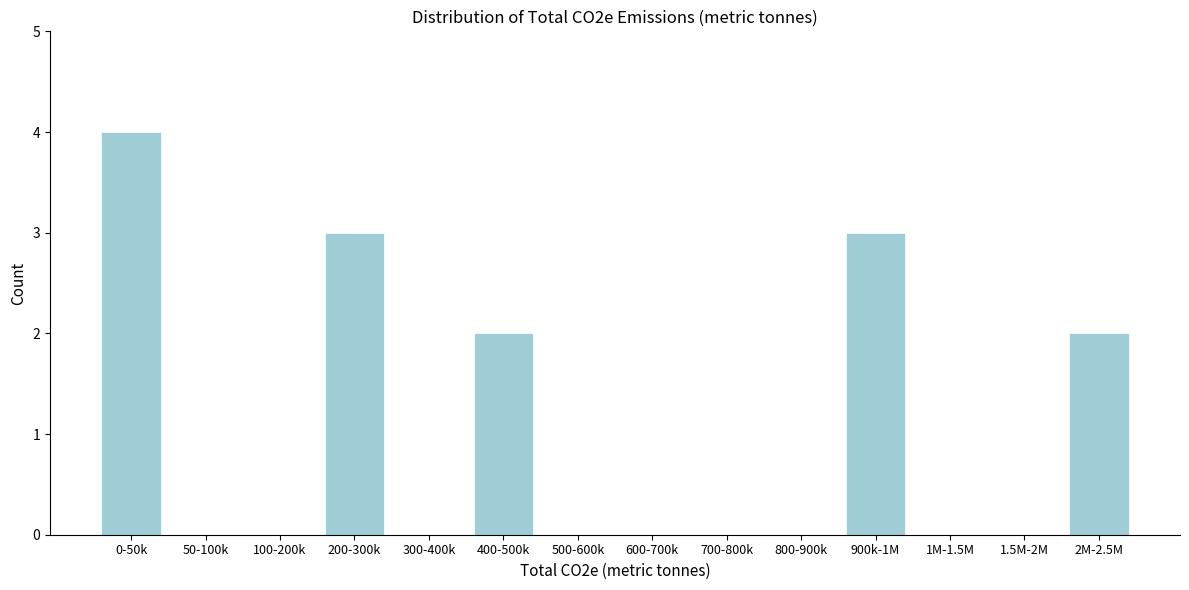

Reading left to right, list all the values displayed in this chart.

0-50k=4	50-100k=0	100-200k=0	200-300k=3	300-400k=0	400-500k=2	500-600k=0	600-700k=0	700-800k=0	800-900k=0	900k-1M=3	1M-1.5M=0	1.5M-2M=0	2M-2.5M=2